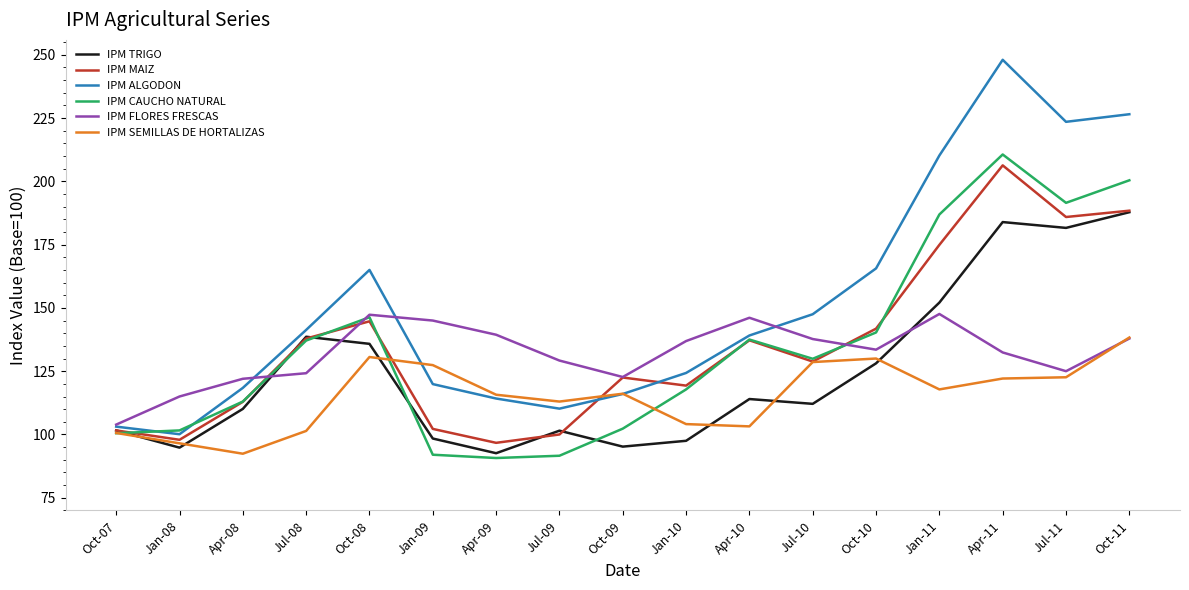

How many values in the IPM FLORES FRESCAS series are below 133?

8